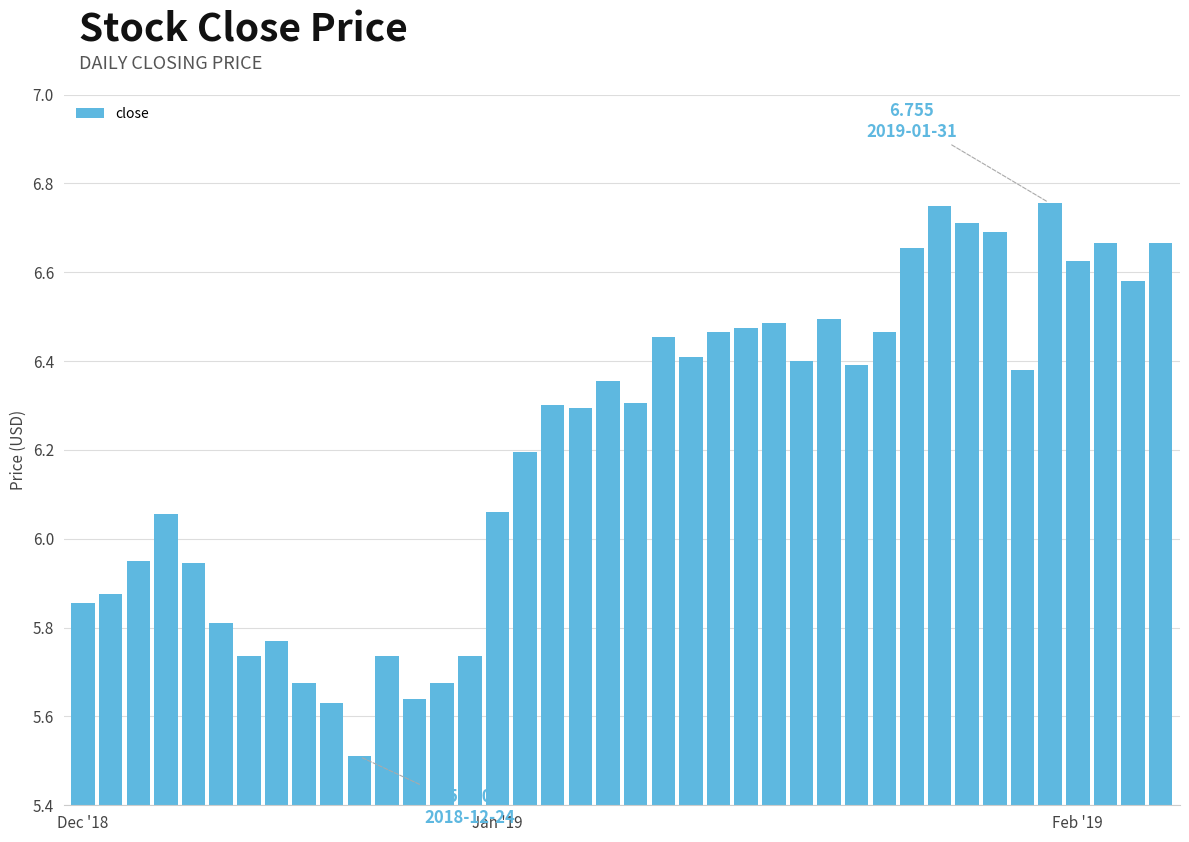

What is the value of the 11th bar from the left?

5.5